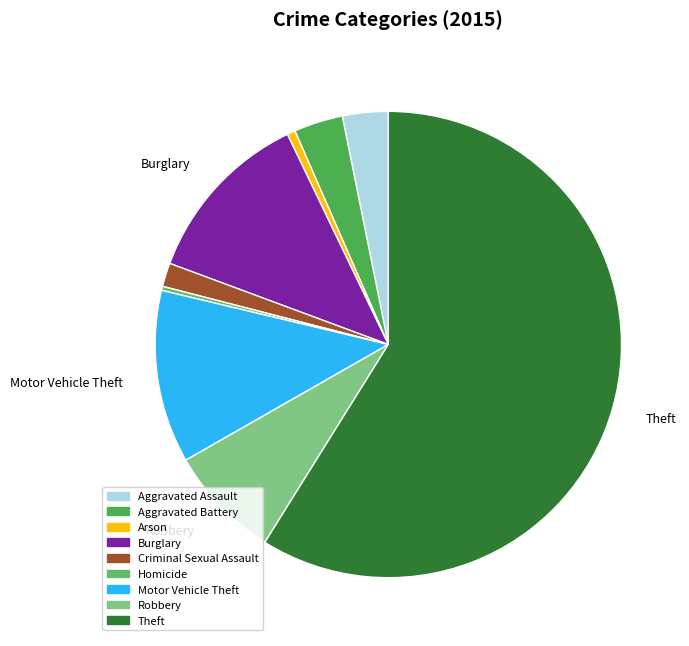

To the nearest percent, what percentage of the pie is Aggravated Assault?

3%